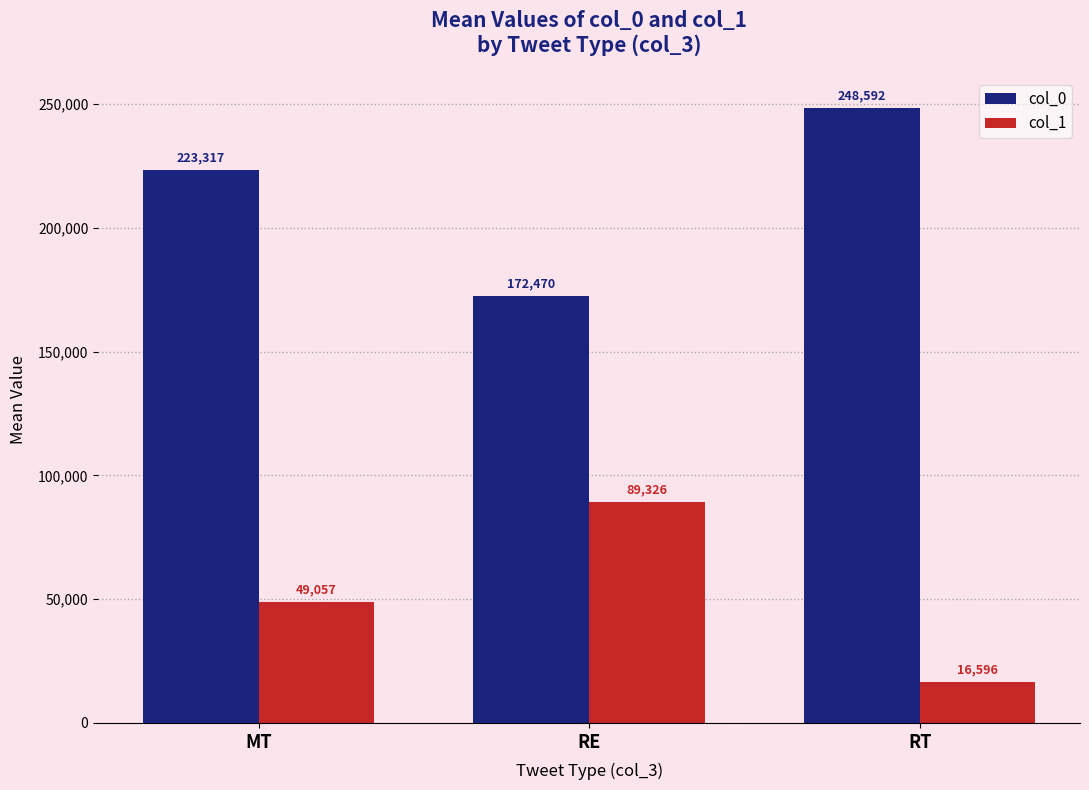

The value of col_0 at RE is 306555. True or false?

False